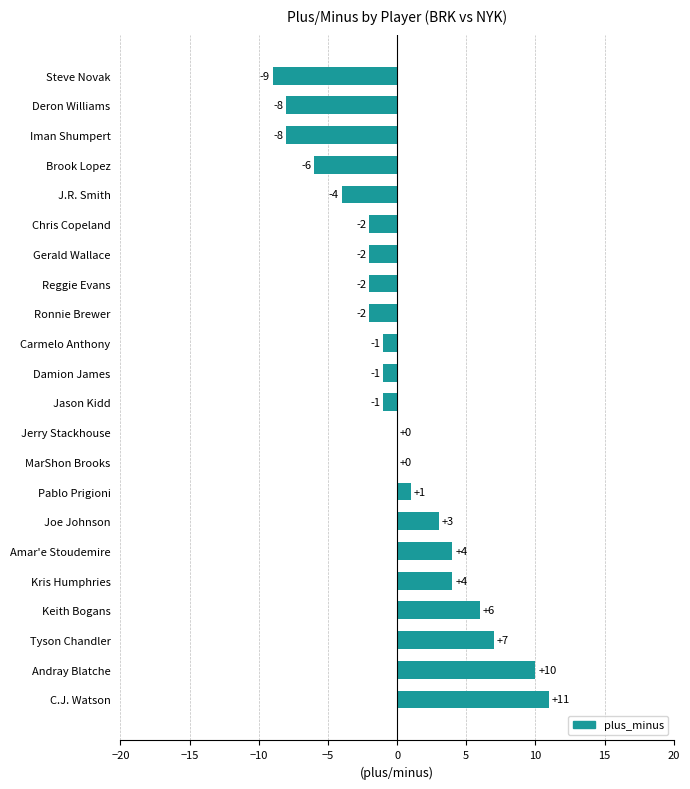

At which label is the value closest to 1?

Pablo Prigioni